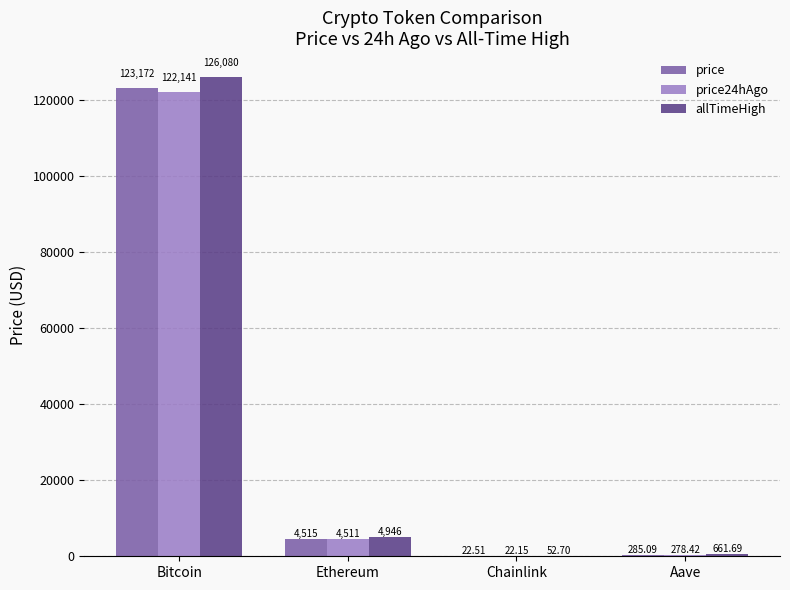

Which category has the highest value in the allTimeHigh series?

Bitcoin